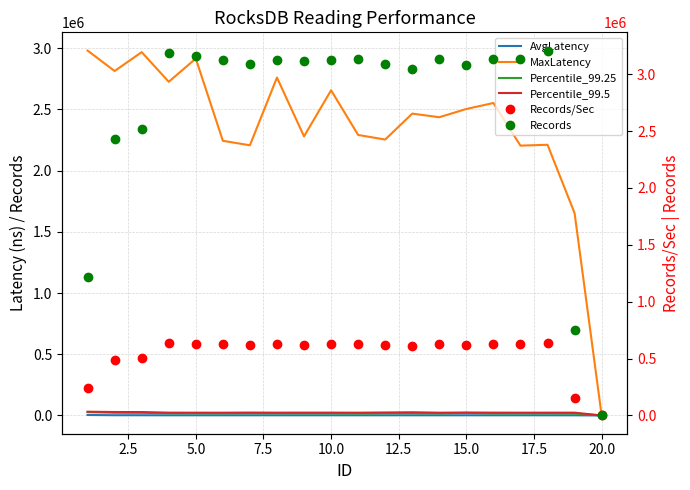

True or false: MaxLatency has a value of 988242.6 at 12.

False